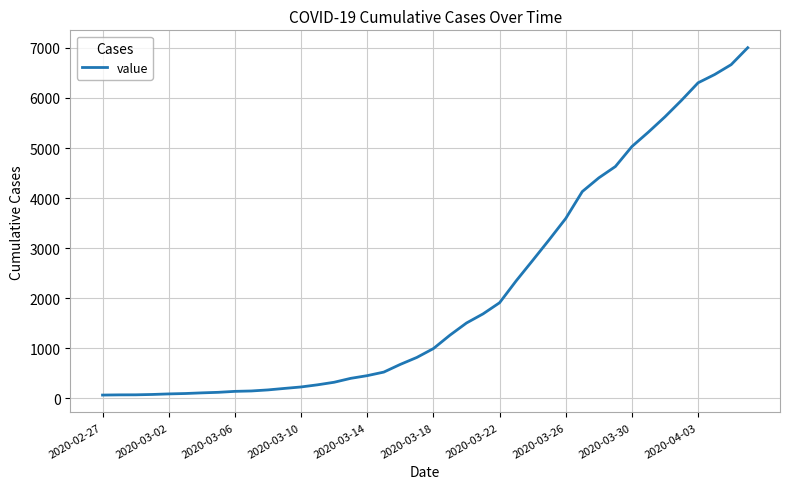

What is the maximum value shown in the chart?

7004